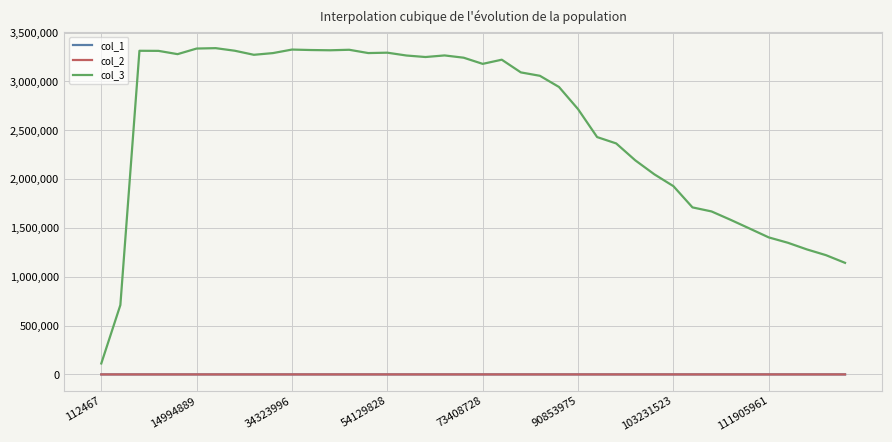

What are all the series names shown in the legend?

col_1, col_2, col_3